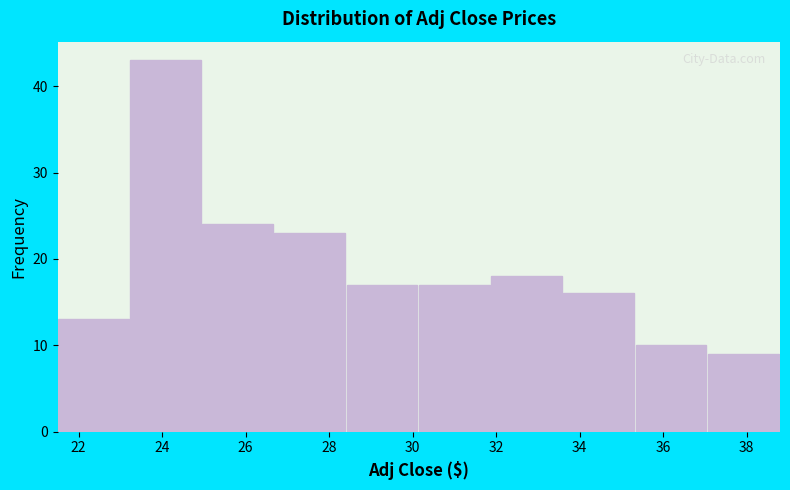

Reading left to right, list every bar in this chart as the range it spans on the x-axis followed by its height. Neither the bar edges nor the heights are printed on the chart, so give them approximately, as read against the axes.

21.6 to 23.2: 13
23.2 to 25.0: 43
25.0 to 26.6: 24
26.6 to 28.4: 23
28.4 to 30.2: 17
30.2 to 31.8: 17
31.8 to 33.6: 18
33.6 to 35.4: 16
35.4 to 37.0: 10
37.0 to 38.8: 9